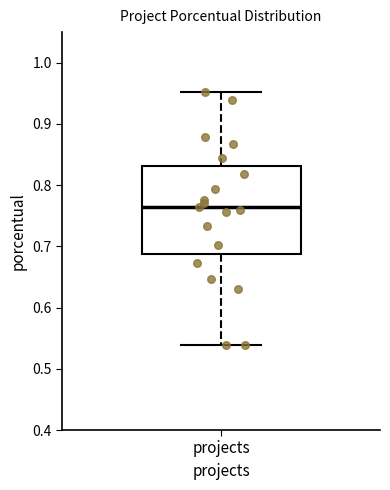

Read this box plot against the y-axis: the position of the median line, the range covered by the box, and the ends of both whiskers. The values are not printed on the chart, so give them approximately, as read against the axis.

median 0.76, box 0.69 to 0.83, whiskers 0.54 to 0.95